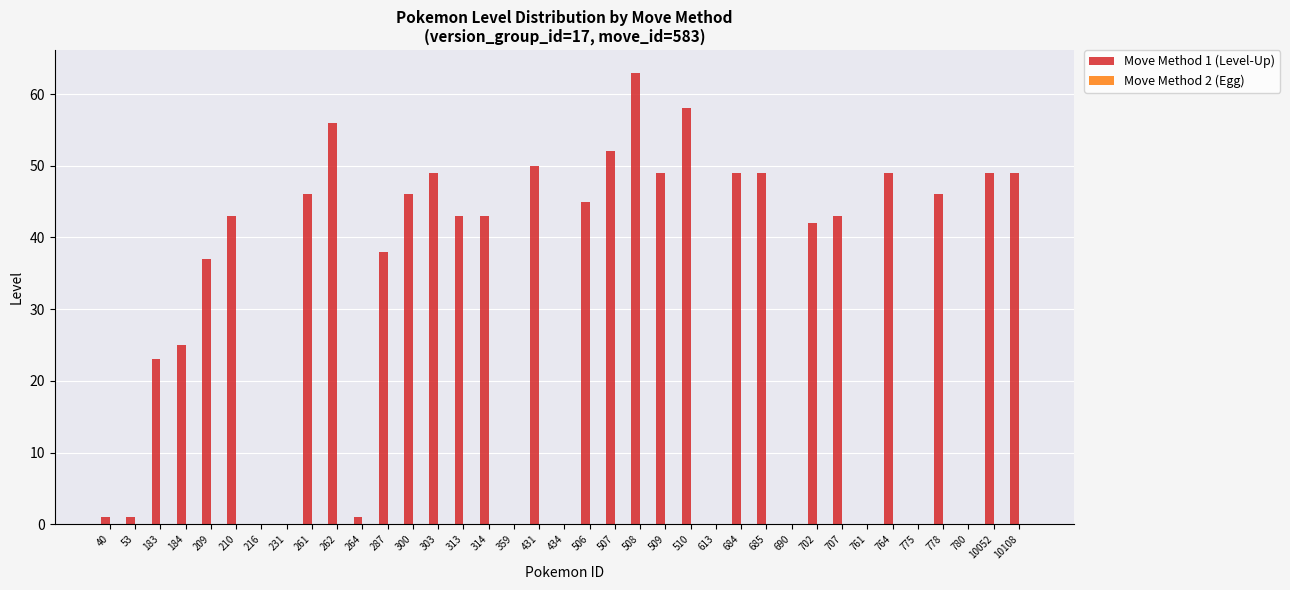

What is the greatest value displayed?

63